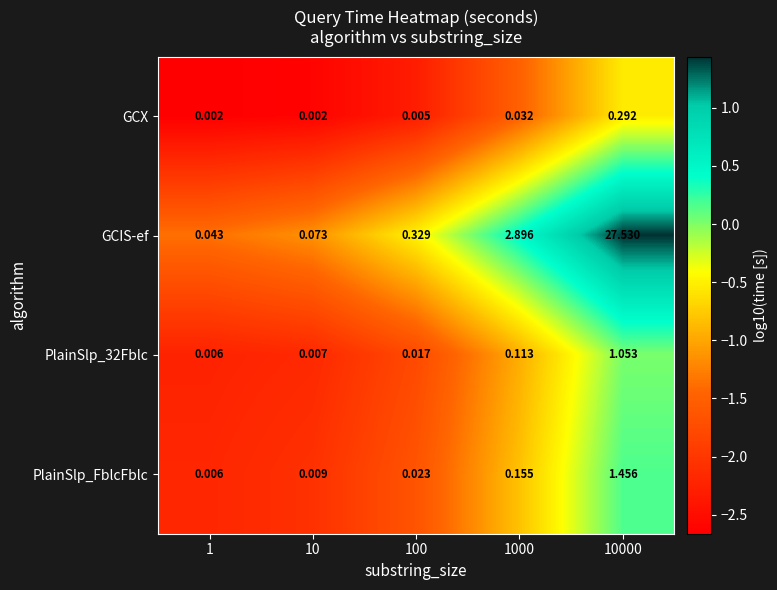

At how many categories does at least one series exceed 1?

2